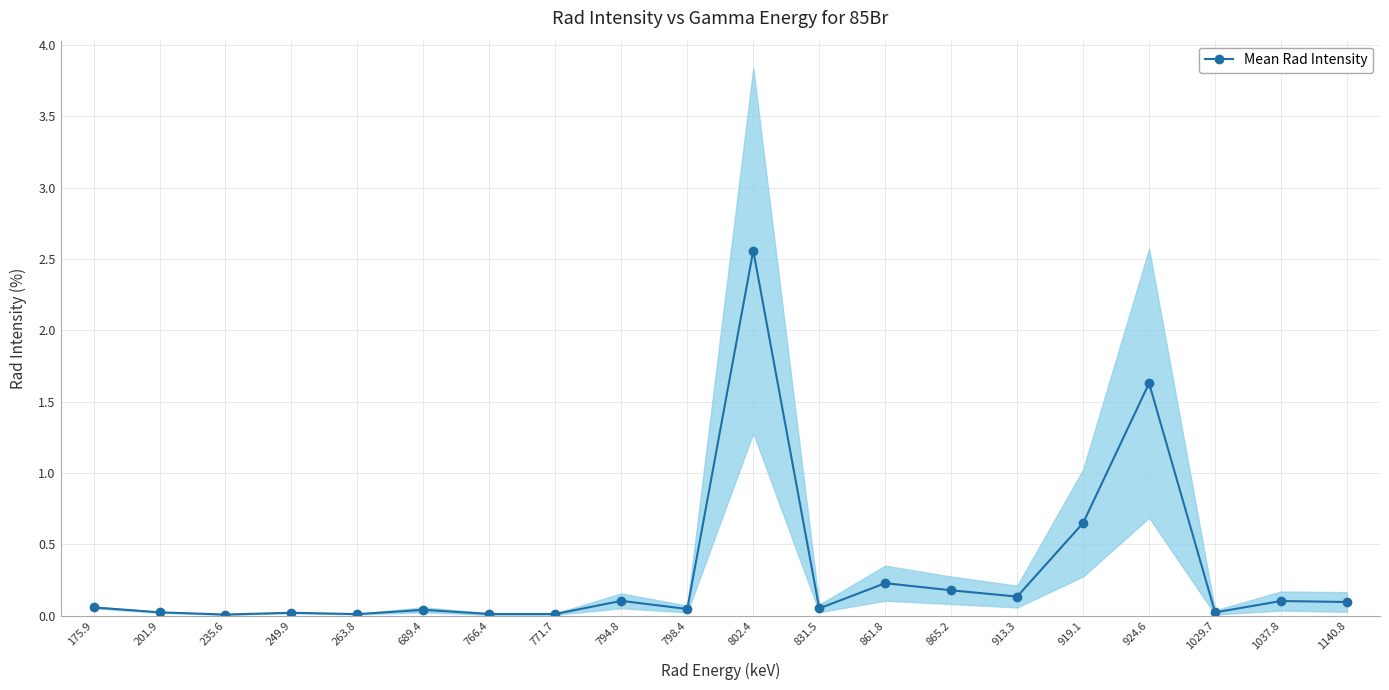

Count the number of categories in the chart.

20